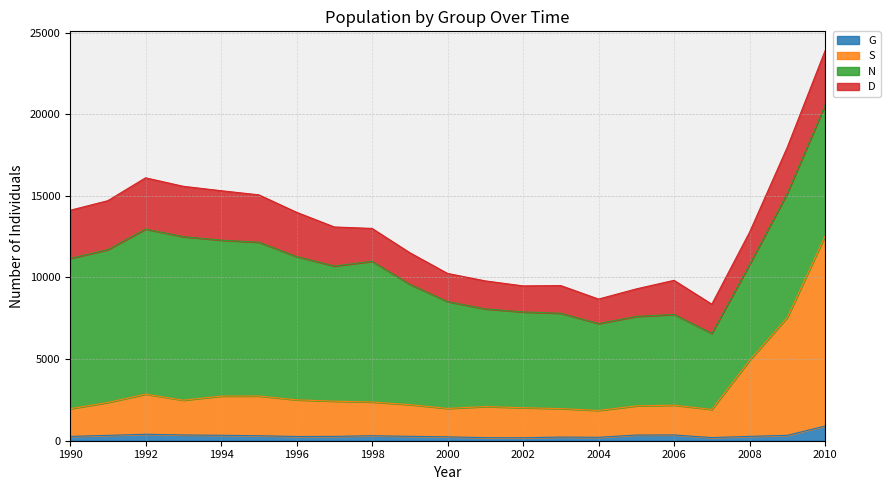

What is the lowest value of the G series?

182